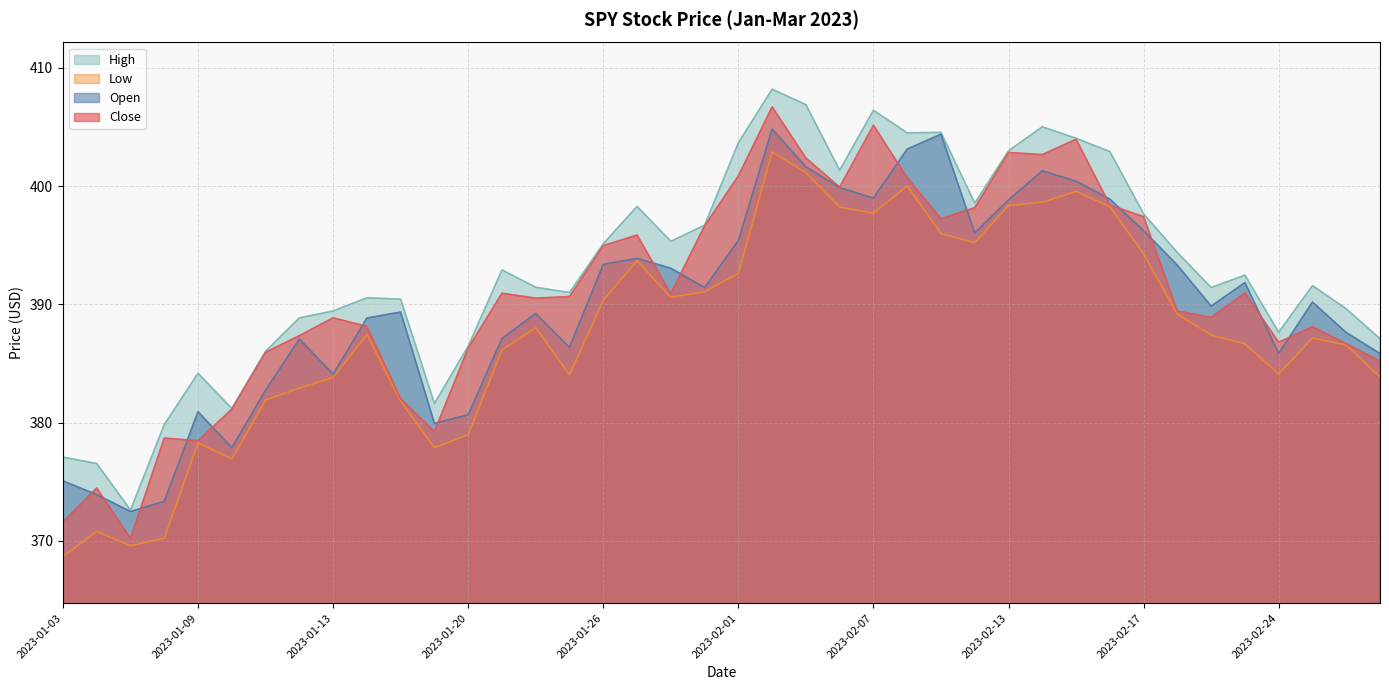

Between 2023-02-23 and 2023-01-31, which is larger?

2023-02-23